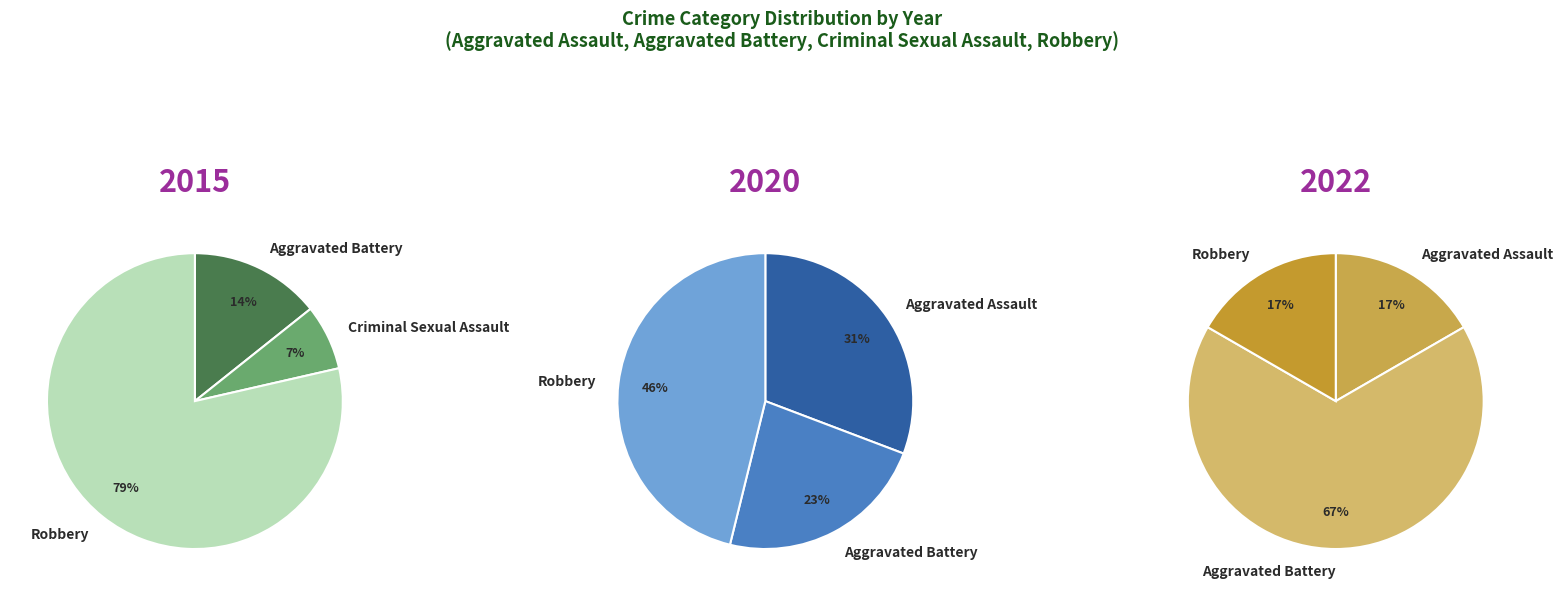

To the nearest percent, what is the difference between the values_2022 and values_2020 slice percentages?

23%